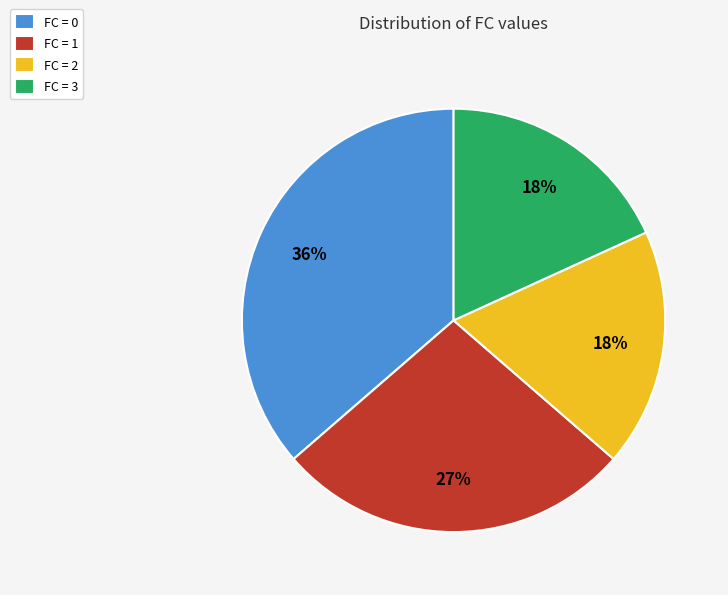

True or false: FC = 3 accounts for 18% of the total.

True